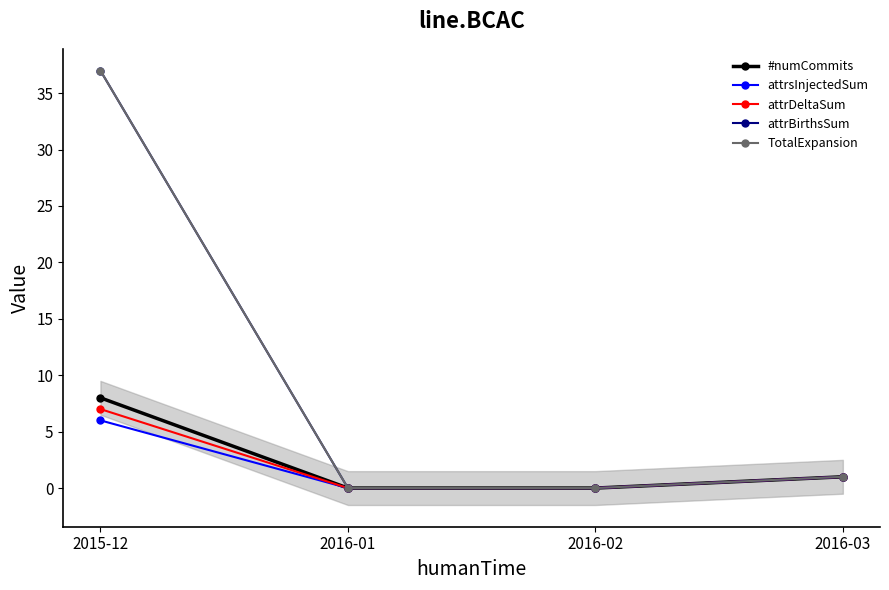

True or false: TotalExpansion and attrsInjectedSum cross at least once.

False